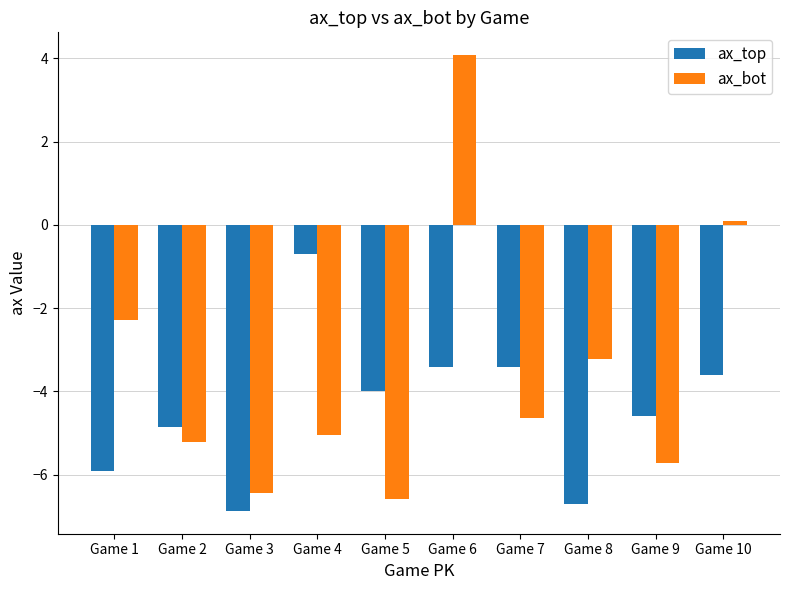

How many negative values does the ax_bot series have?

8